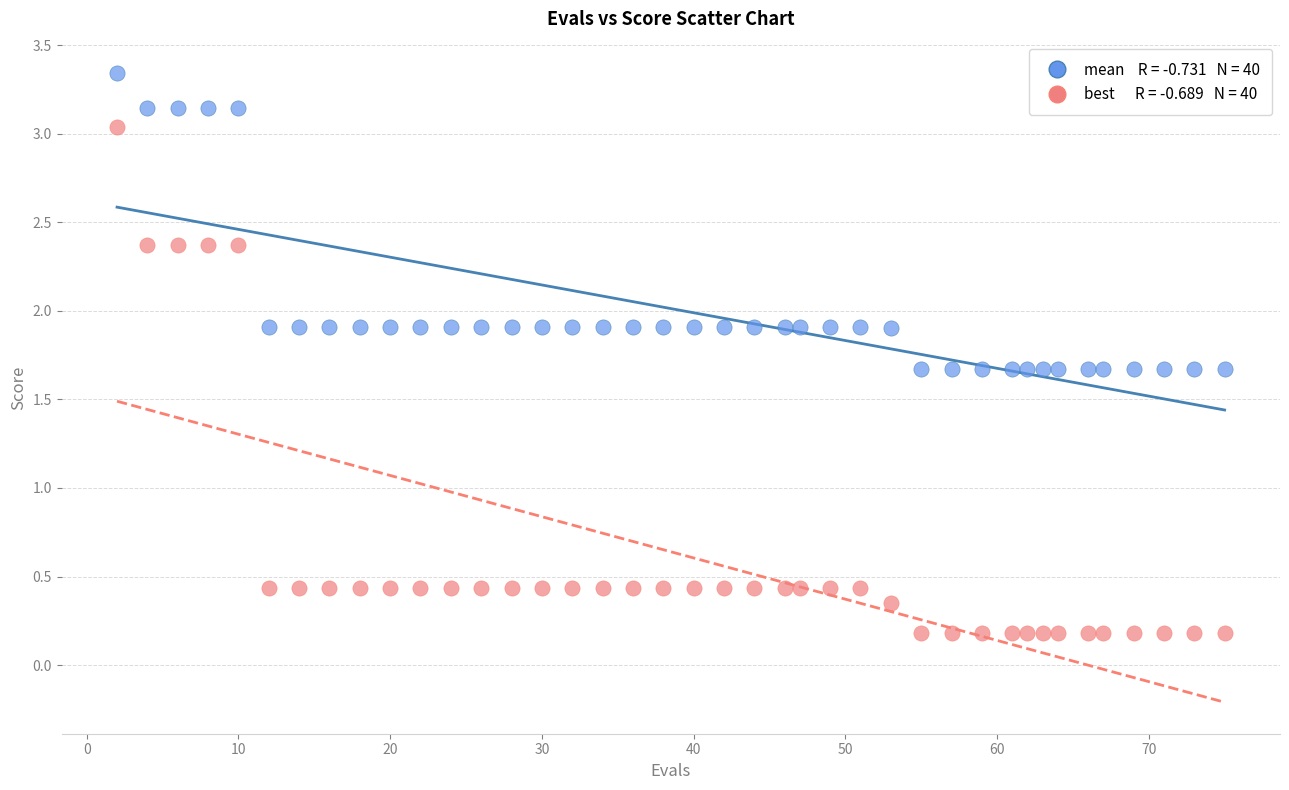

Across all data points, what is the range of X values (max minus min)?

73.0